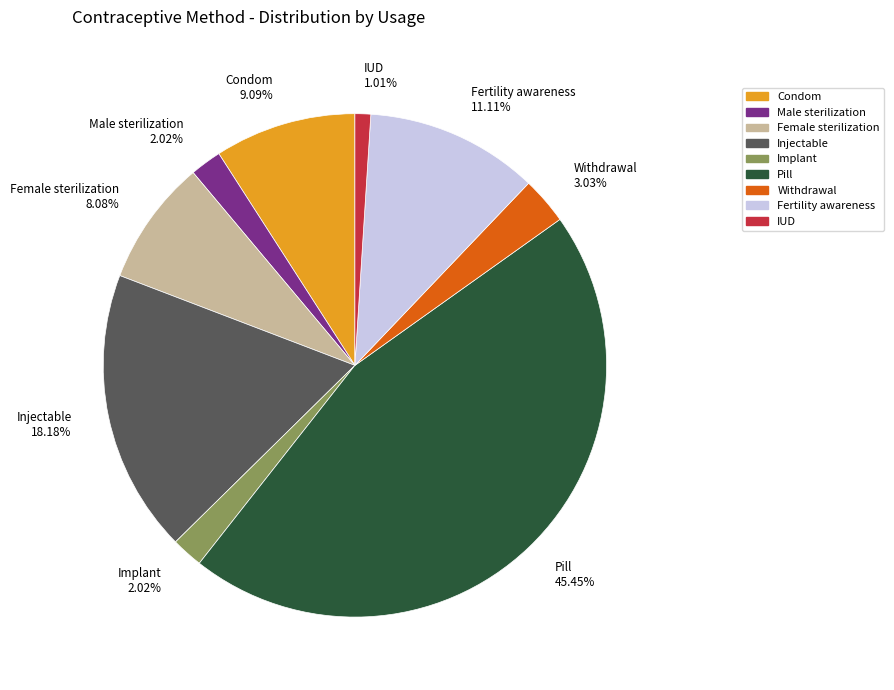

Count the number of slices in the pie.

9